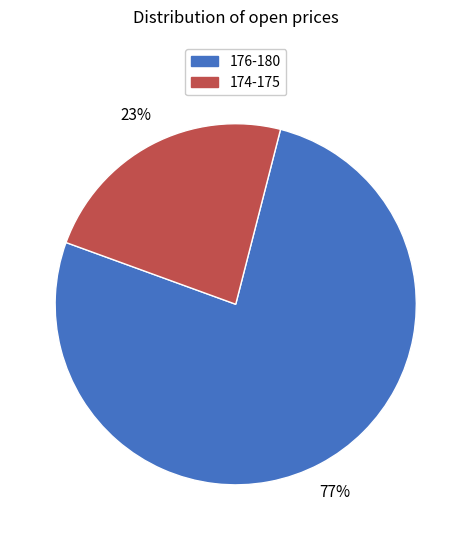

To the nearest percent, what is the average slice percentage?

50%